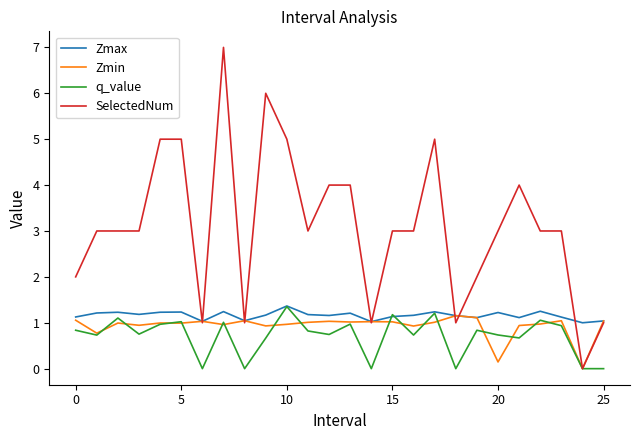

Which series has the largest total across all categories?

SelectedNum